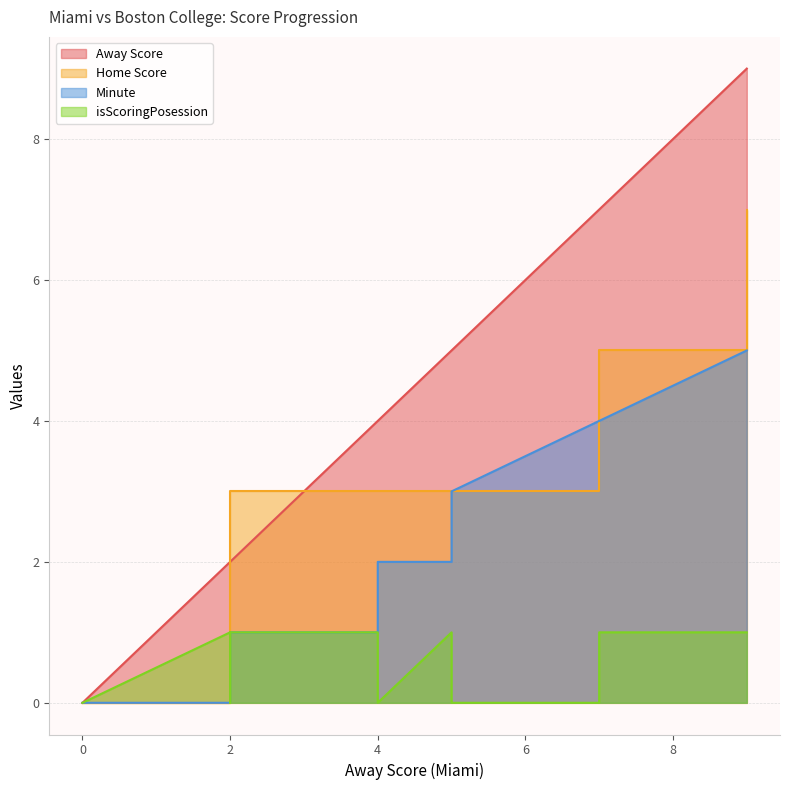

The isScoringPosession series shows 1 at 9. True or false?

False